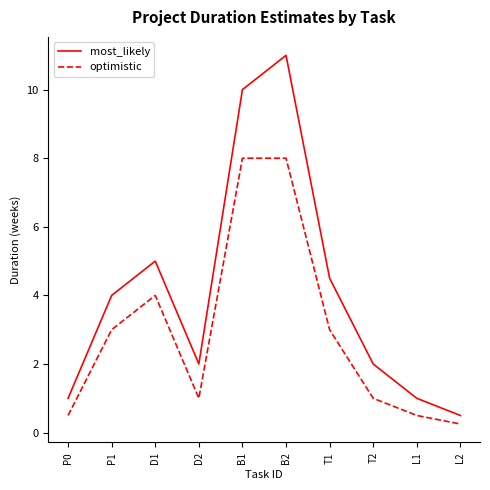

At which label is optimistic closest to 4?

D1